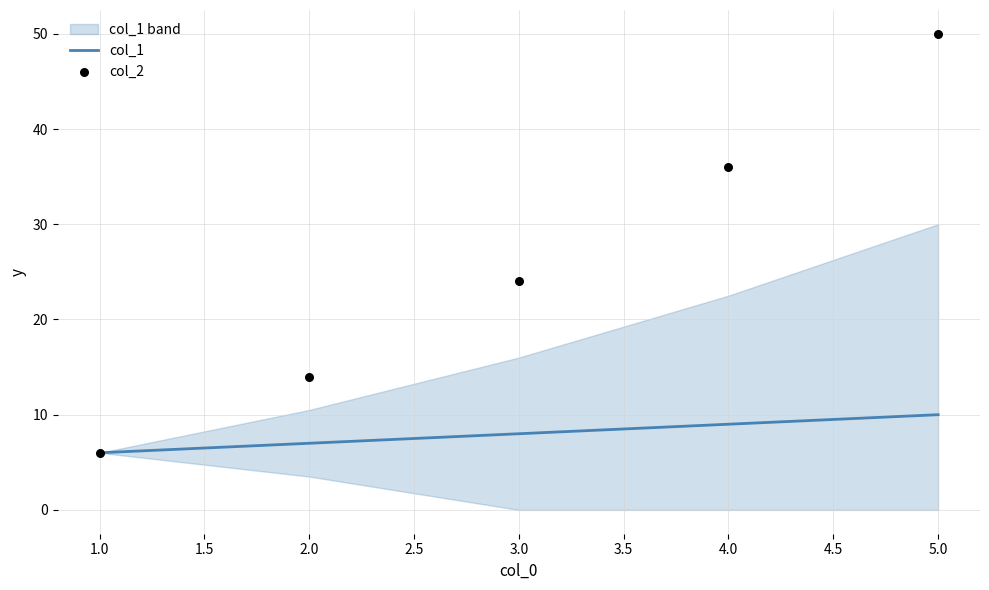

Which series contains the highest Y value?

col_2